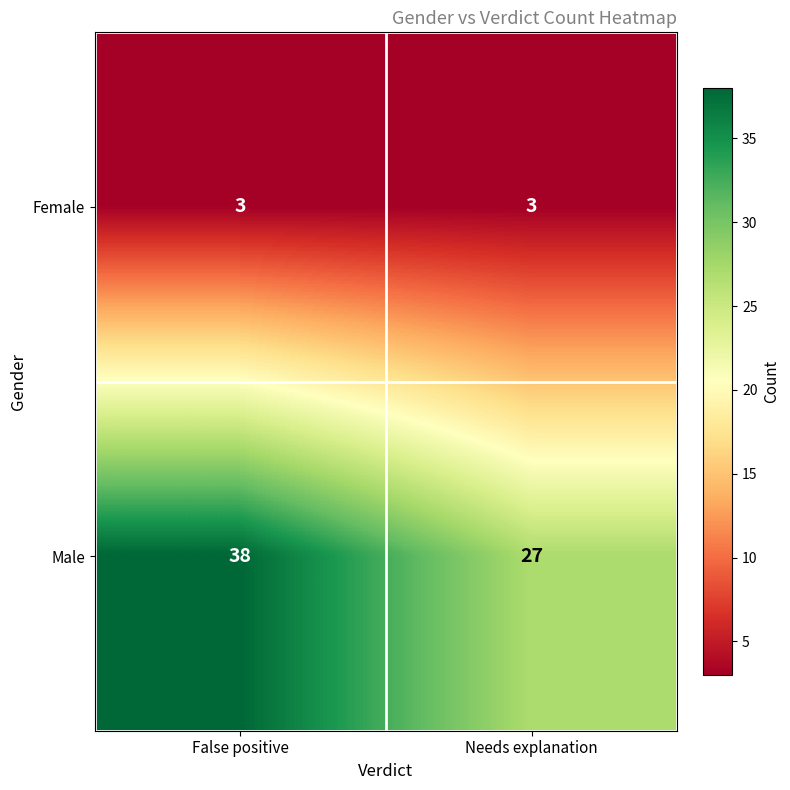

At which category does the chart reach its peak across all series?

False positive